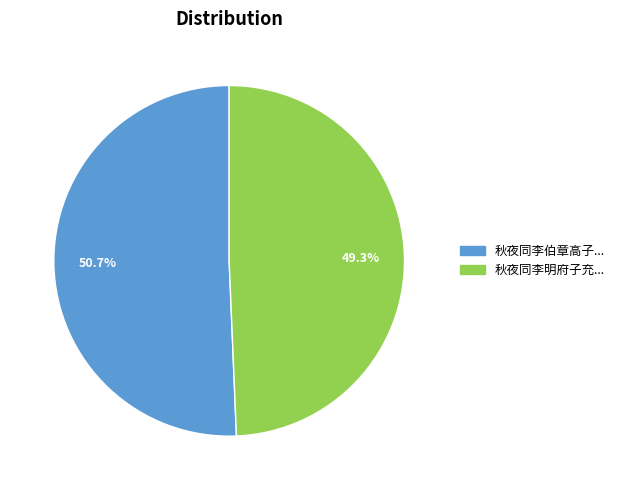

To the nearest percent, what is the average slice percentage?

50%